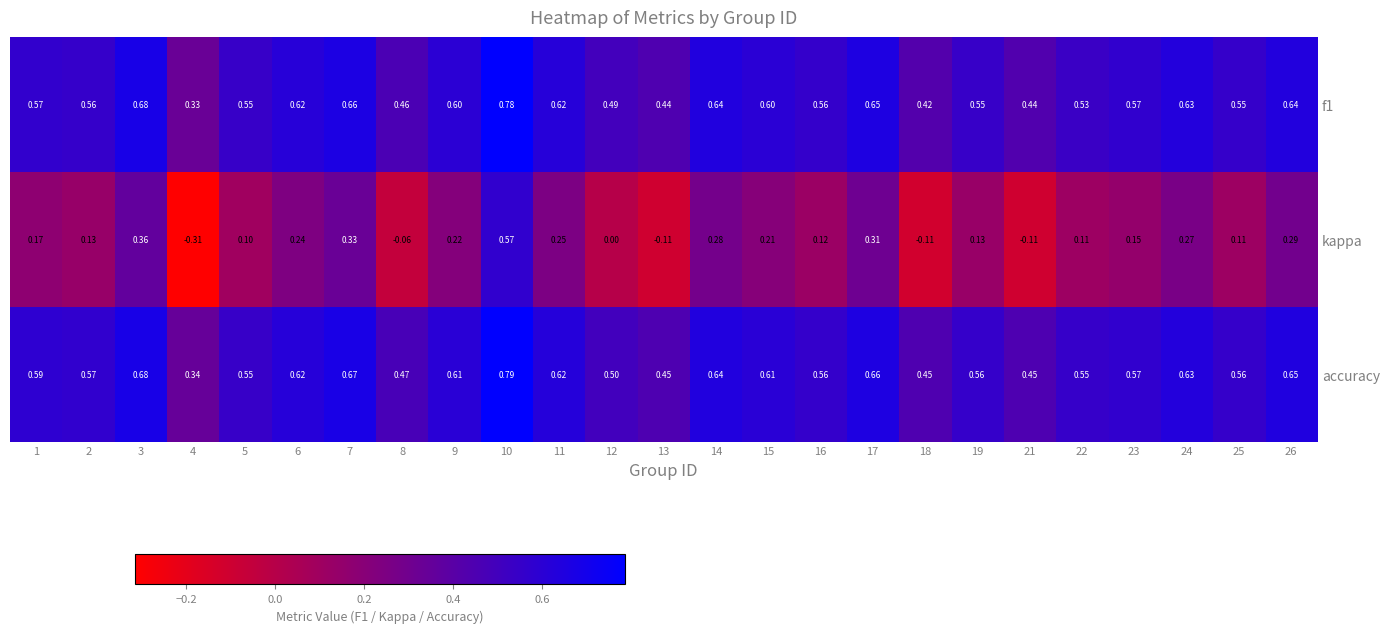

Count the number of categories in the chart.

25